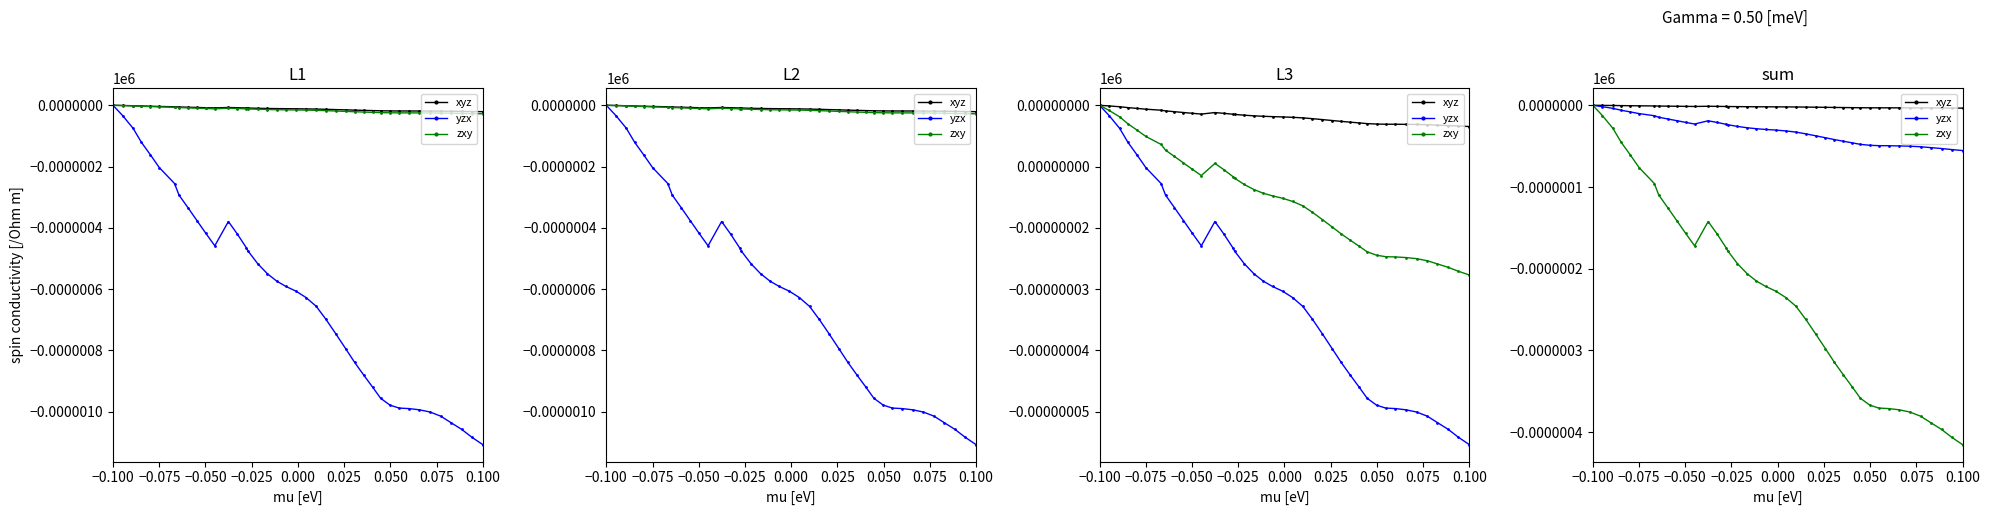

Reading left to right, list all the values displayed in this chart.

xyz: 0.0	-0.0	-0.0	-0.0	-0.0	-0.0	-0.0	-0.0	-0.0	-0.0	-0.0	-0.0	-0.0	-0.0	-0.0	-0.0	-0.0	-0.0	-0.0	-0.0	-0.0	-0.0	-0.0	-0.0	-0.0	-0.0	-0.0	-0.0	-0.0	-0.0	-0.0	-0.0	-0.0	-0.0	-0.0	-0.0	-0.0	-0.0	-0.0	-0.0
yzx: 0.0	-0.0	-0.0	-0.0	-0.0	-0.0	-0.0	-0.0	-0.0	-0.0	-0.0	-0.0	-0.0	-0.0	-0.0	-0.0	-0.0	-0.0	-0.0	-0.0	-0.0	-0.0	-0.0	-0.0	-0.0	-0.0	-0.0	-0.0	-0.0	-0.0	-0.0	-0.0	-0.0	-0.0	-0.1	-0.1	-0.1	-0.1	-0.1	-0.1
zxy: 0.0	-0.0	-0.0	-0.0	-0.1	-0.1	-0.1	-0.1	-0.1	-0.1	-0.2	-0.2	-0.1	-0.2	-0.2	-0.2	-0.2	-0.2	-0.2	-0.2	-0.2	-0.2	-0.2	-0.3	-0.3	-0.3	-0.3	-0.3	-0.3	-0.4	-0.4	-0.4	-0.4	-0.4	-0.4	-0.4	-0.4	-0.4	-0.4	-0.4